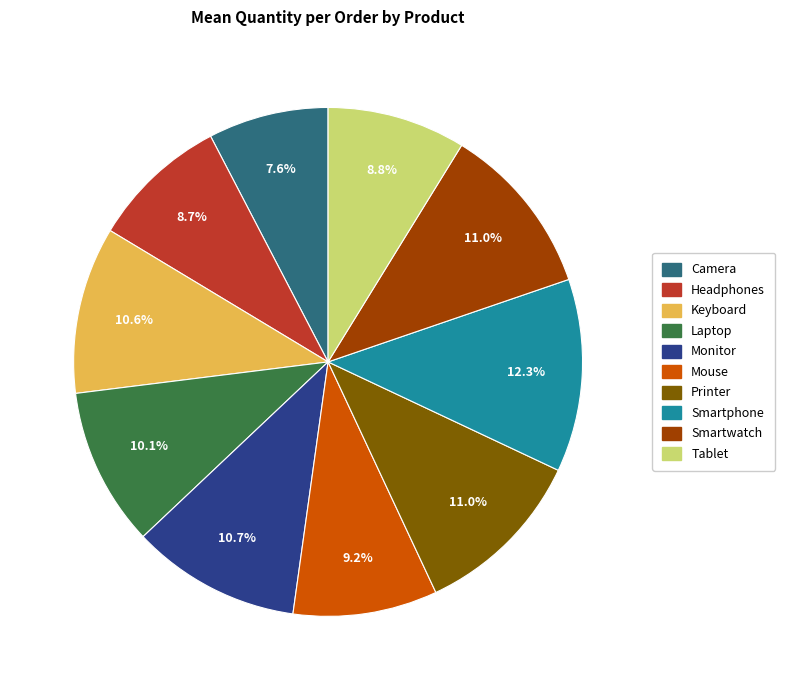

How many slices are in this pie chart?

10